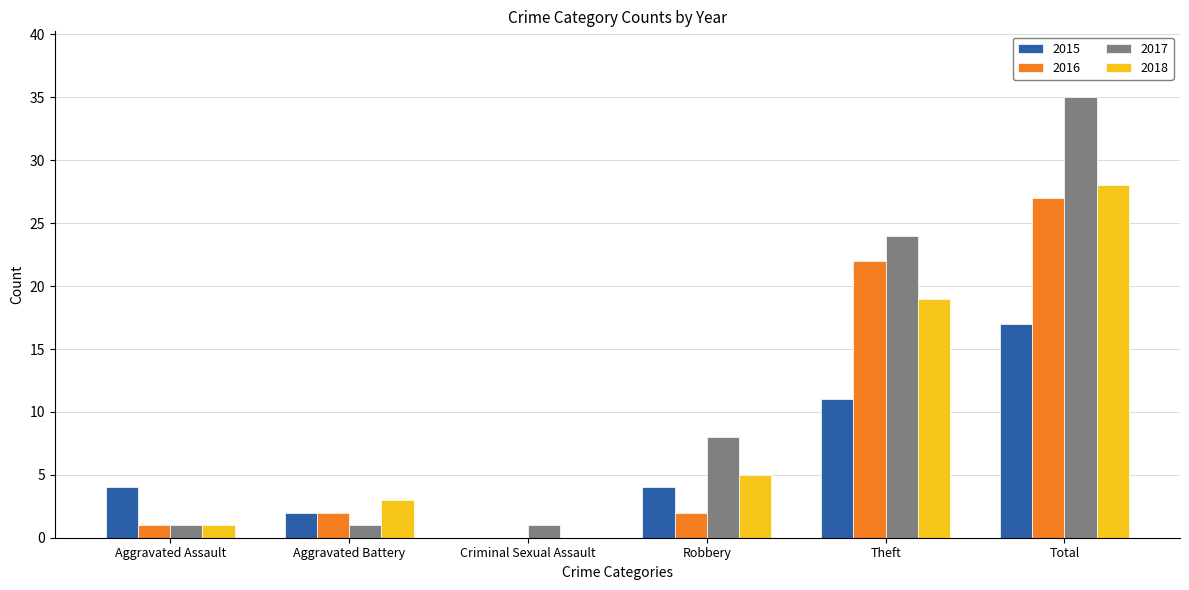

What are all the series names shown in the legend?

2015, 2016, 2017, 2018